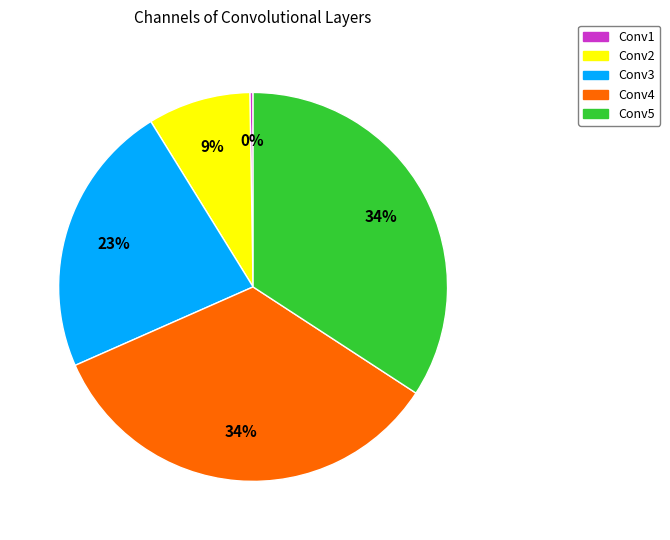

Does Conv3 represent more than half of the total?

No